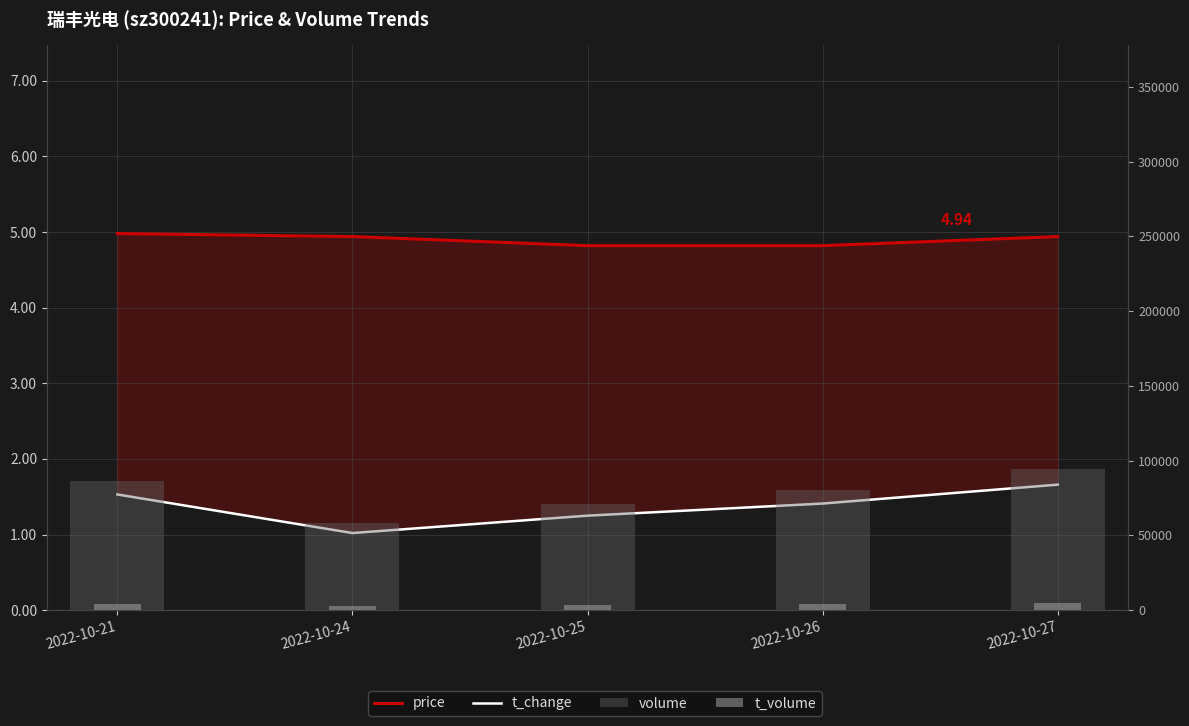

Which has a higher value, 2022-10-25 or 2022-10-24?

2022-10-24